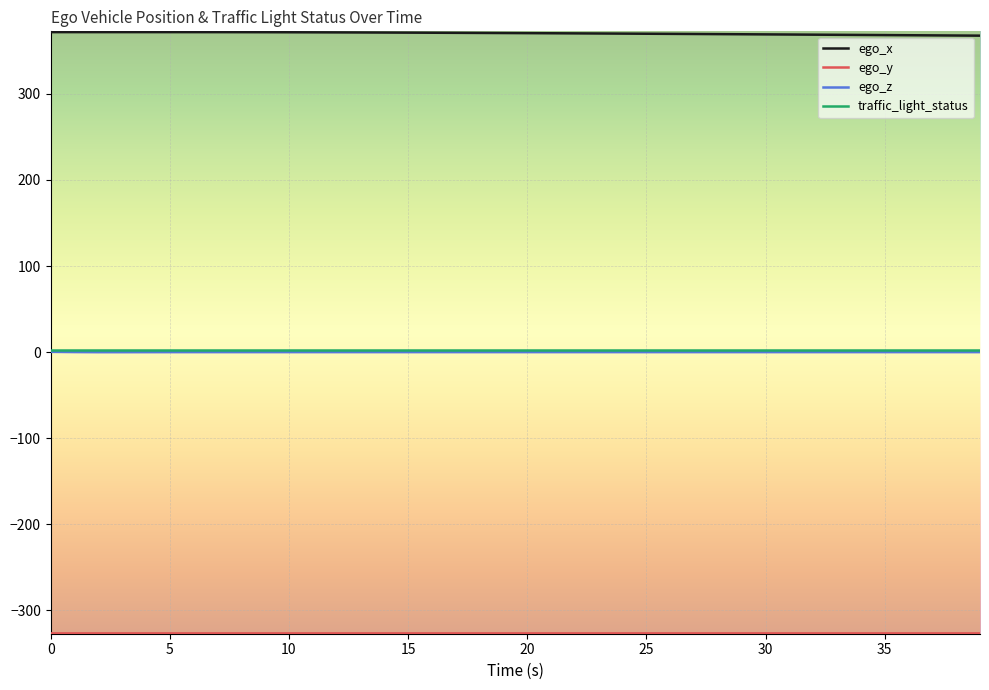

True or false: traffic_light_status and ego_x cross at least once.

False